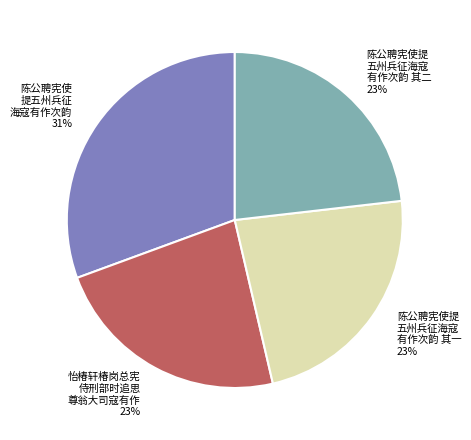

What is the largest slice in the pie chart?

陈公聘宪使 提五州兵征 海寇有作次韵 31%